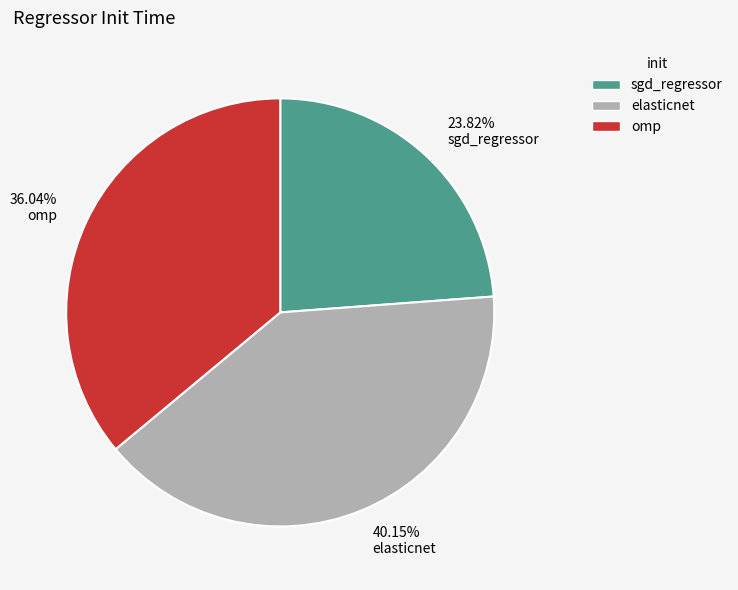

Rank the categories by value from lowest to highest.

23.82% sgd_regressor, 36.04% omp, 40.15% elasticnet